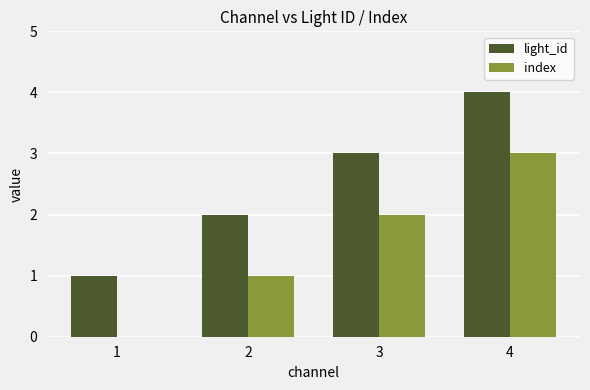

True or false: light_id has a value of 2 at 1.

False